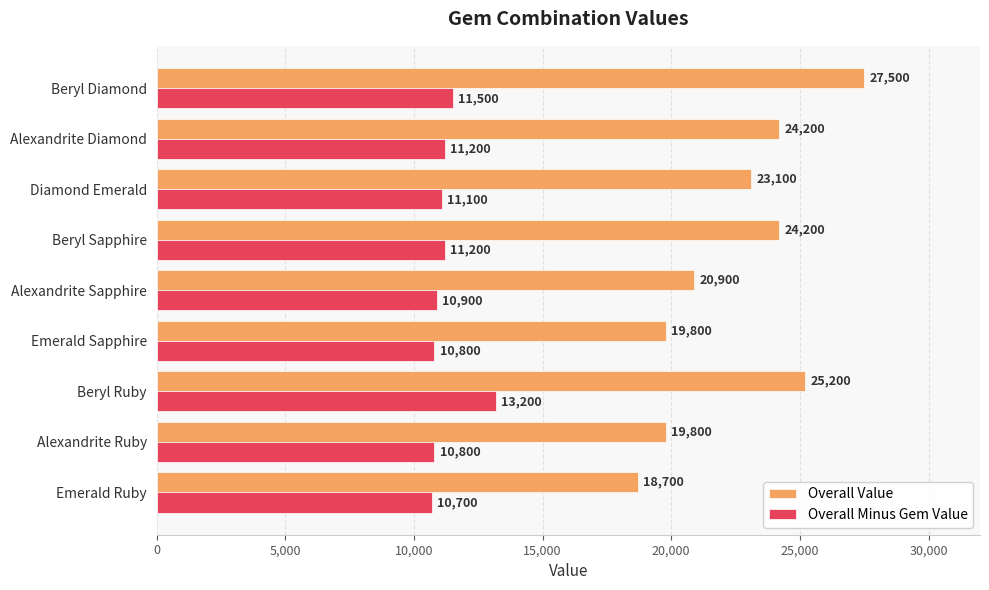

At how many categories does at least one series exceed 17779?

9